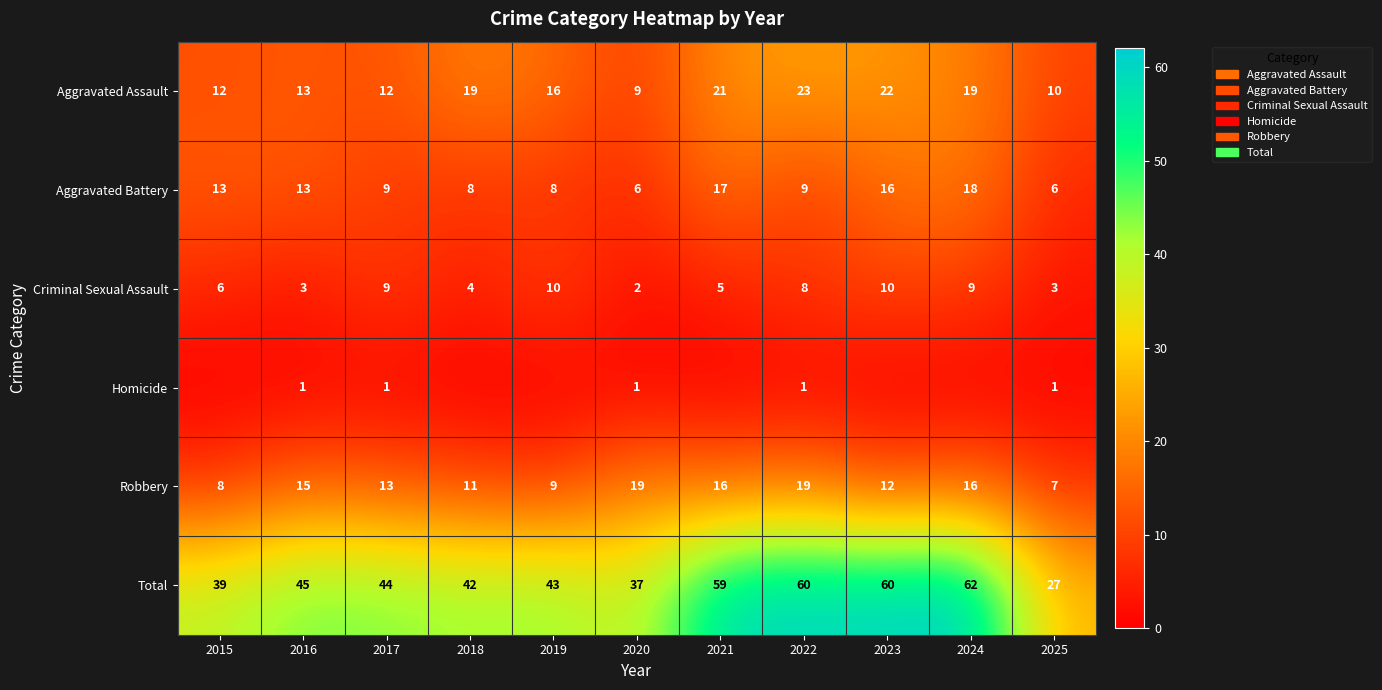

Which has a higher value, 2018 or 2015?

2018